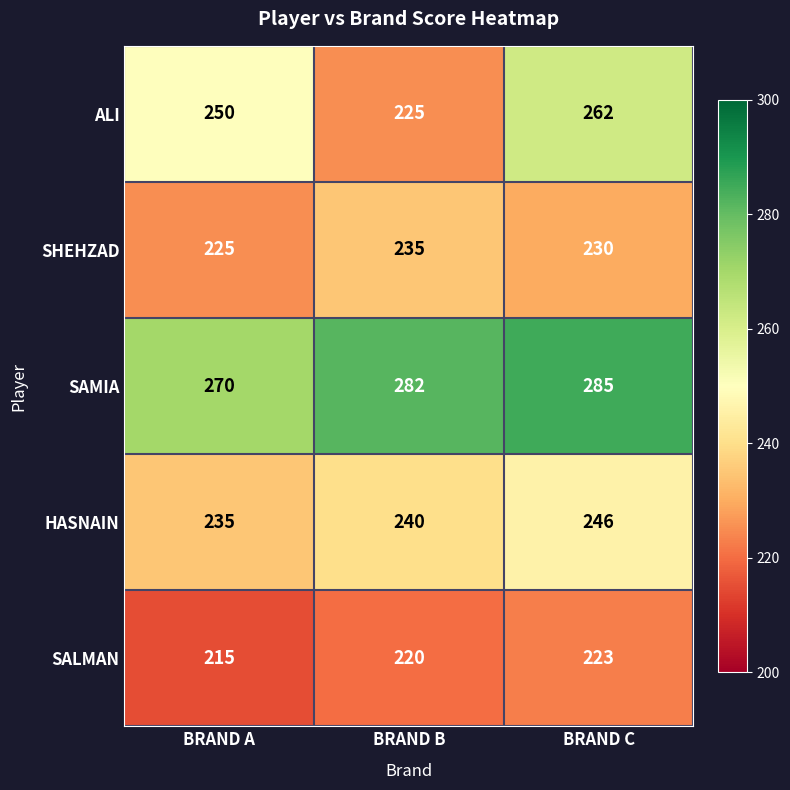

Rank the series at BRAND B from lowest to highest value.

SALMAN, ALI, SHEHZAD, HASNAIN, SAMIA